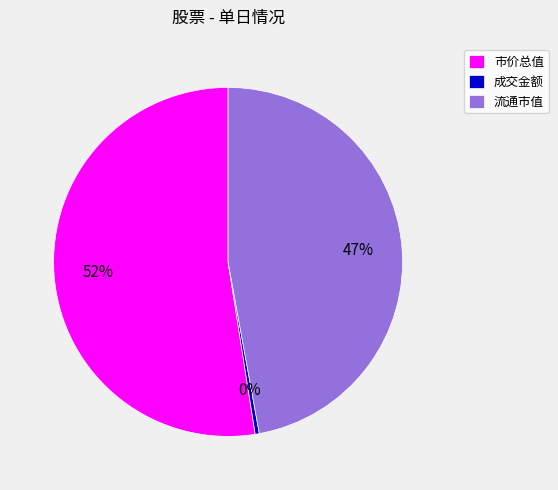

Between 成交金额 and 市价总值, which is larger?

市价总值